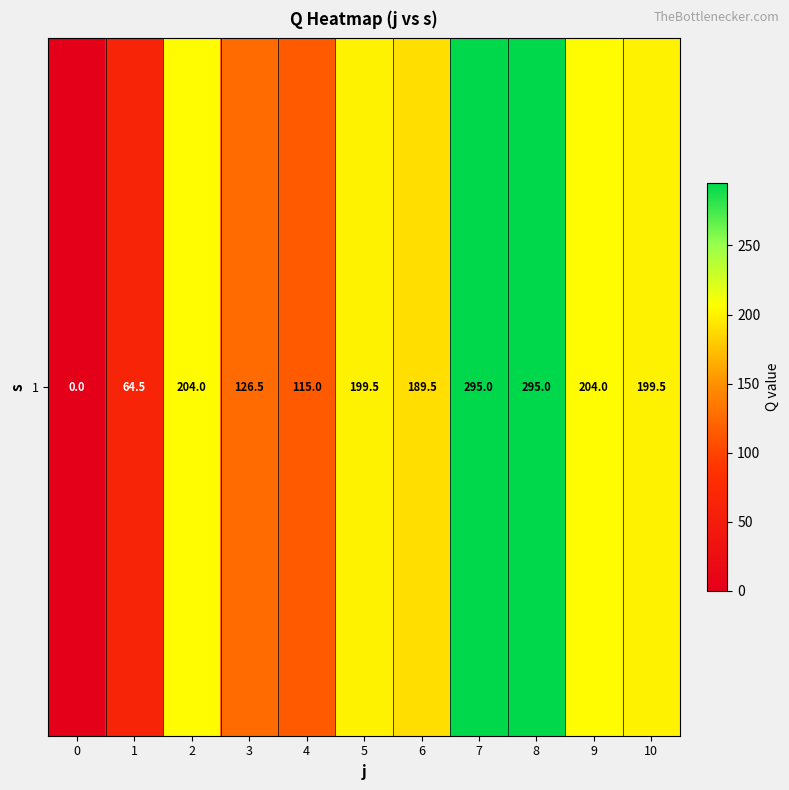

Between 5 and 10, which is larger?

5